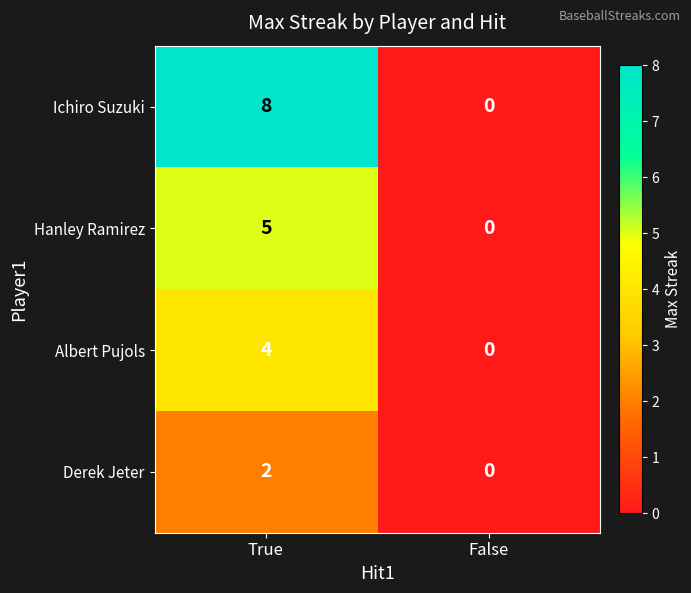

How many values in the Hanley Ramirez series are below 5?

1